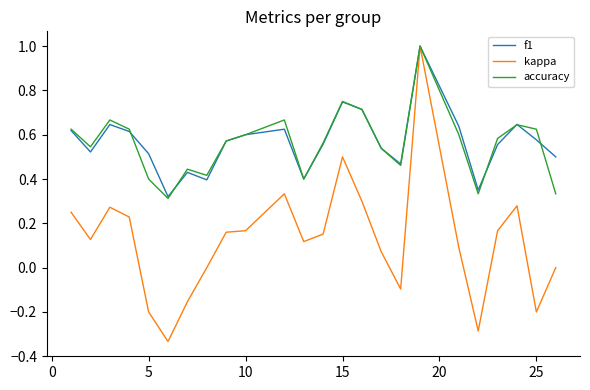

What is the maximum value for kappa?

1.0